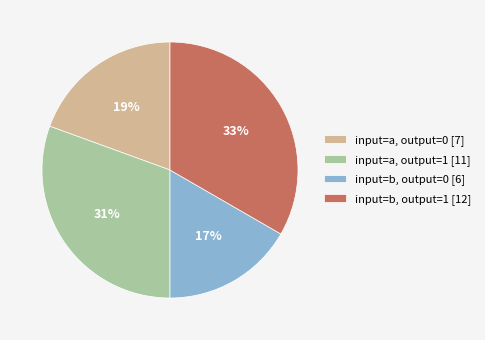

What percentage is the input=b, output=0 [6] slice, to the nearest percent?

17%